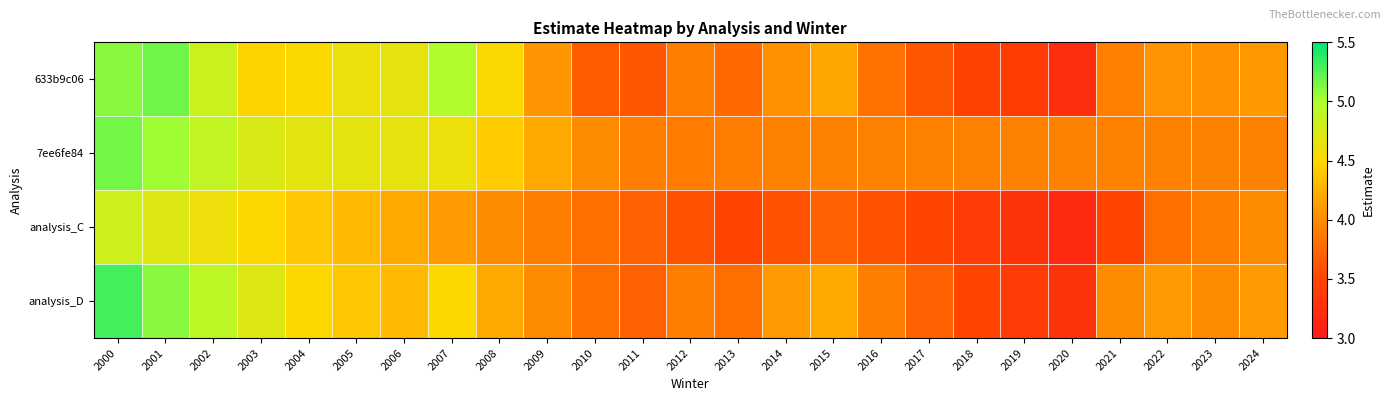

Which series has the widest spread of values?

analysis_D